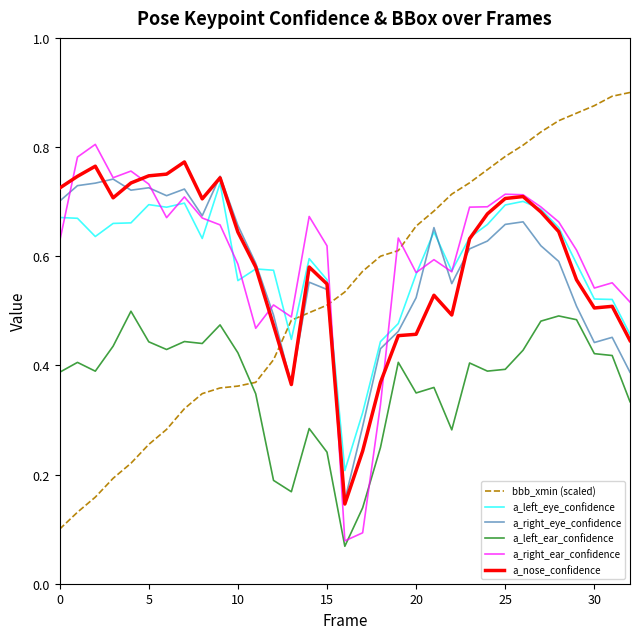

What are all the series names shown in the legend?

bbb_xmin (scaled), a_left_eye_confidence, a_right_eye_confidence, a_left_ear_confidence, a_right_ear_confidence, a_nose_confidence